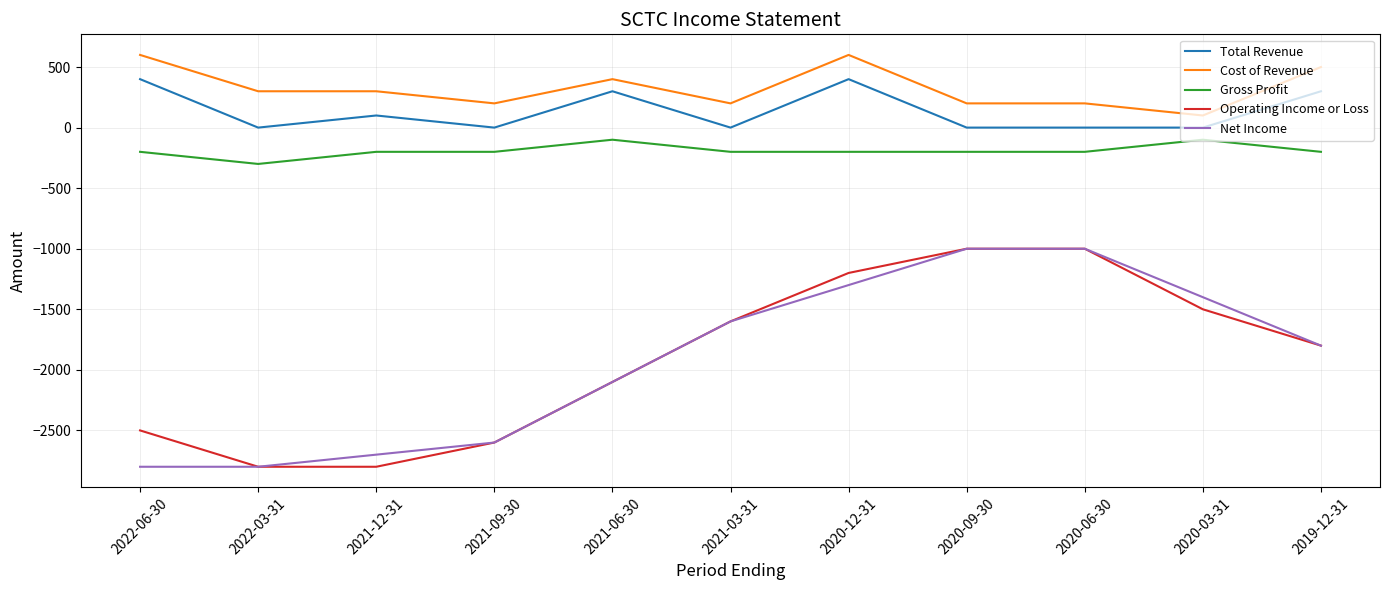

True or false: Cost of Revenue and Gross Profit cross at least once.

False